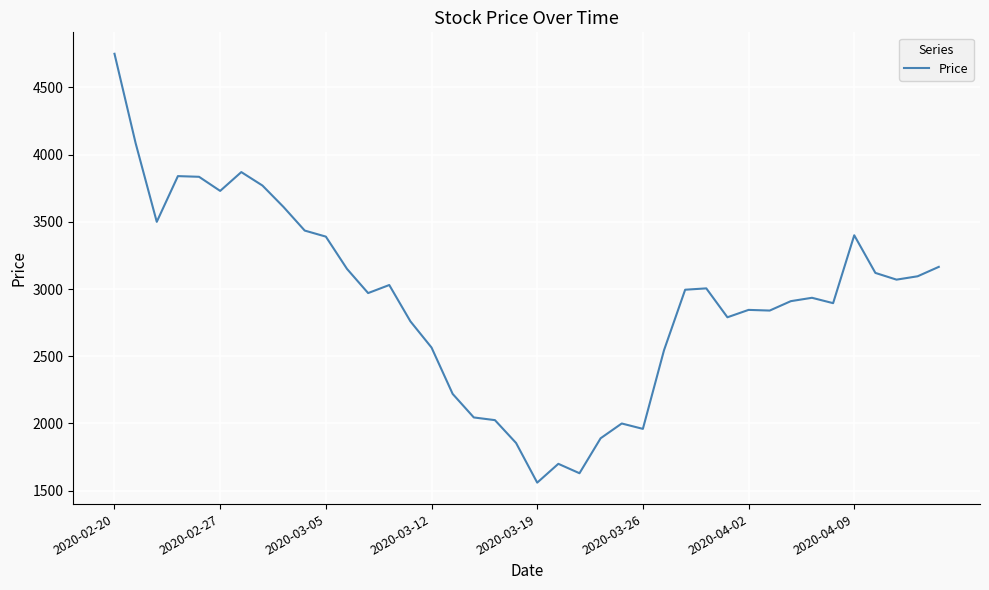

What is the difference between the maximum and minimum values?

3190